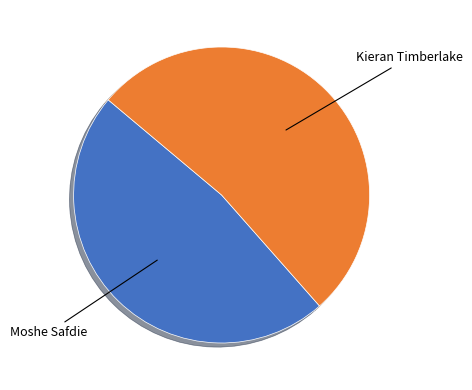

Does any single category account for the majority?

Yes